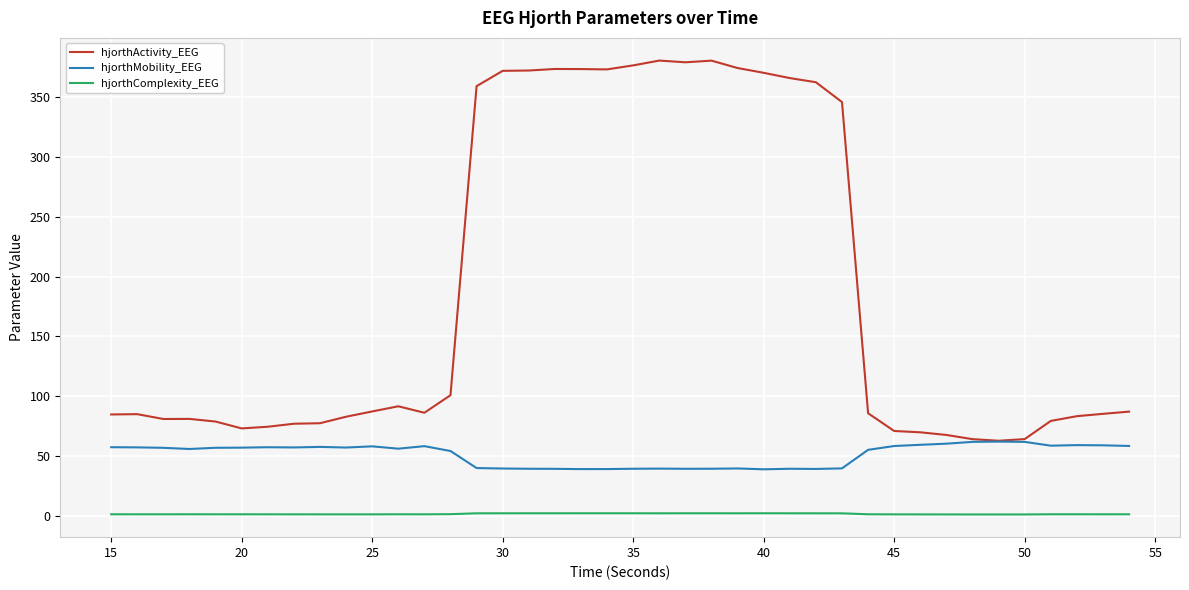

Rank the series by their maximum value, from highest to lowest.

hjorthActivity_EEG, hjorthMobility_EEG, hjorthComplexity_EEG